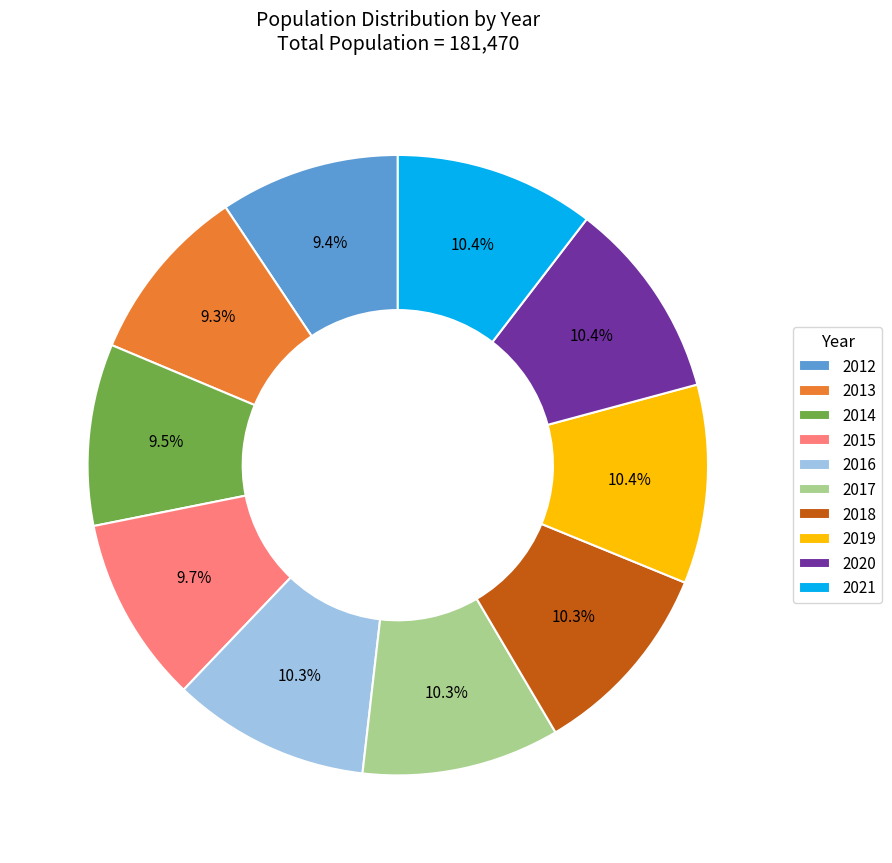

What percentage do 2017 and 2021 together represent?

20.7%